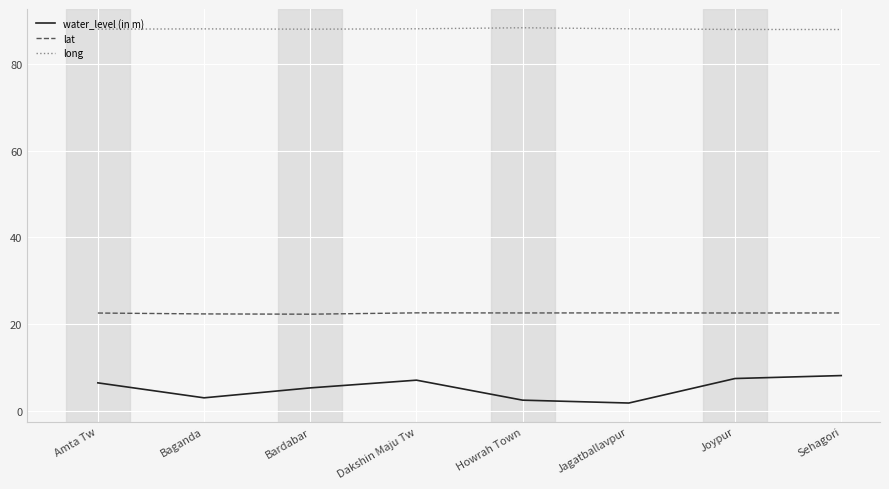

What is the difference between the maximum and minimum values in the lat series?

0.3